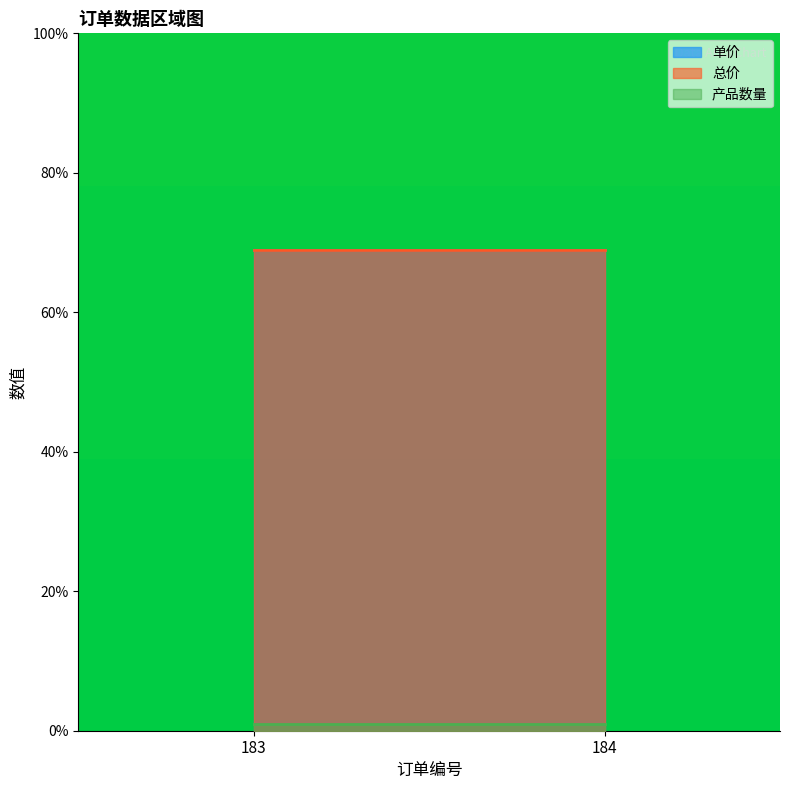

At 183, list the series in order from largest to smallest.

单价, 总价, 产品数量